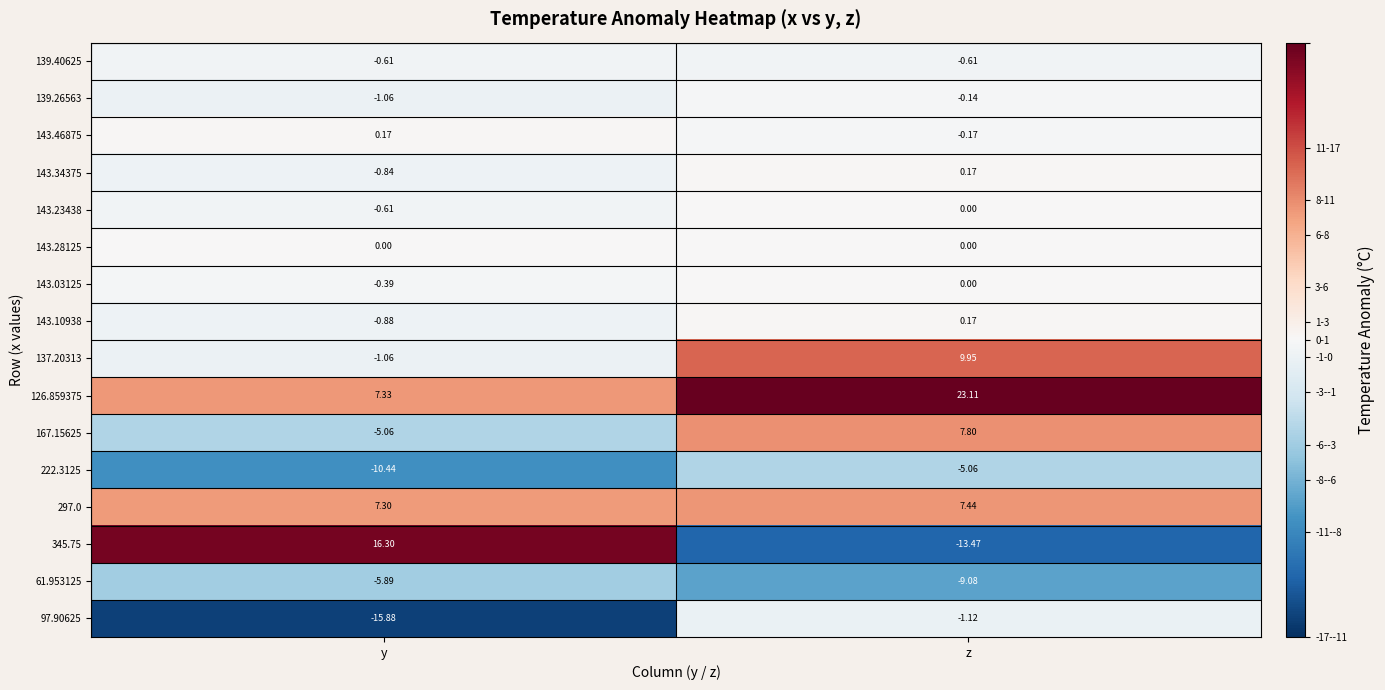

At which category is the sum across all series the highest?

z